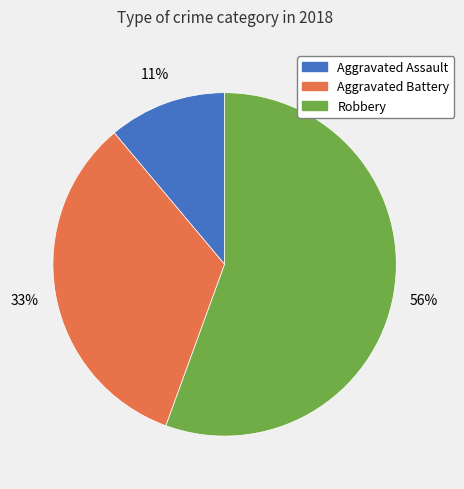

Which category has the biggest portion of the pie?

Robbery